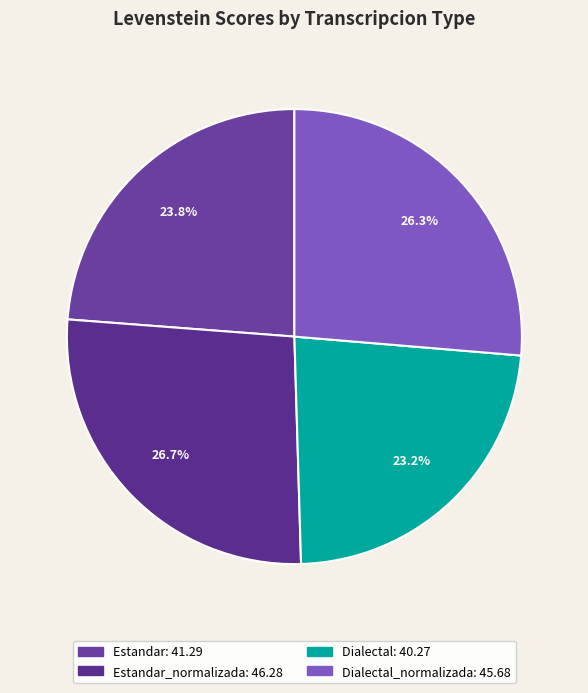

How many segments does this pie chart have?

4